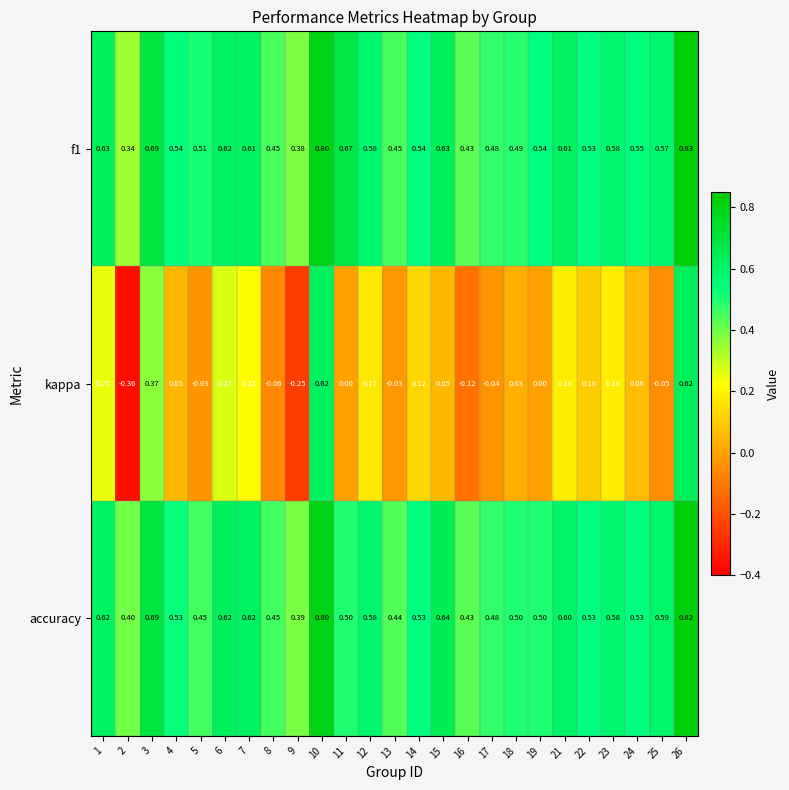

Which series changed the most between 10 and 23?

kappa